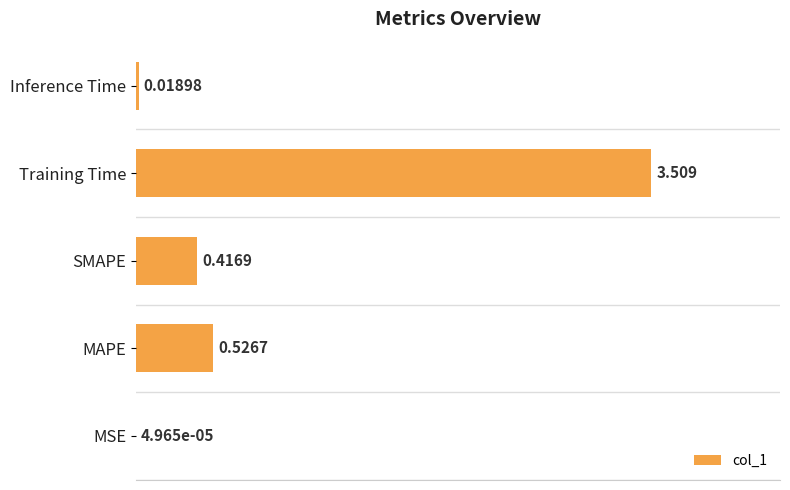

Which has a higher value, MAPE or Inference Time?

MAPE